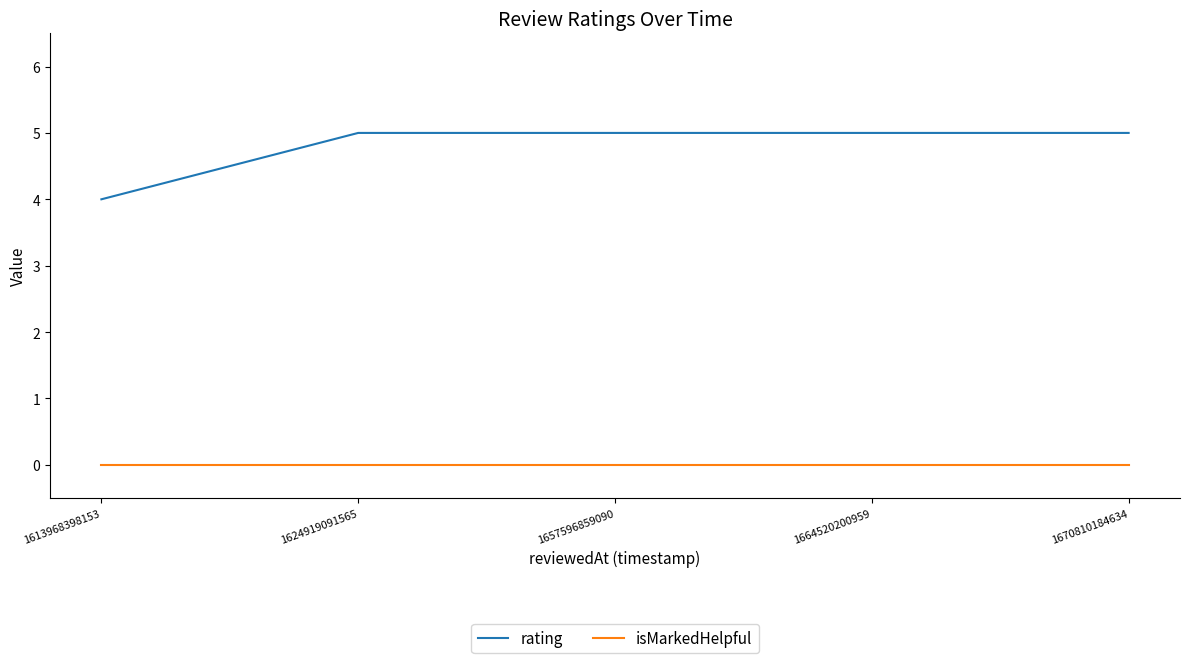

At 1624919091565, list the series in order from largest to smallest.

rating, isMarkedHelpful